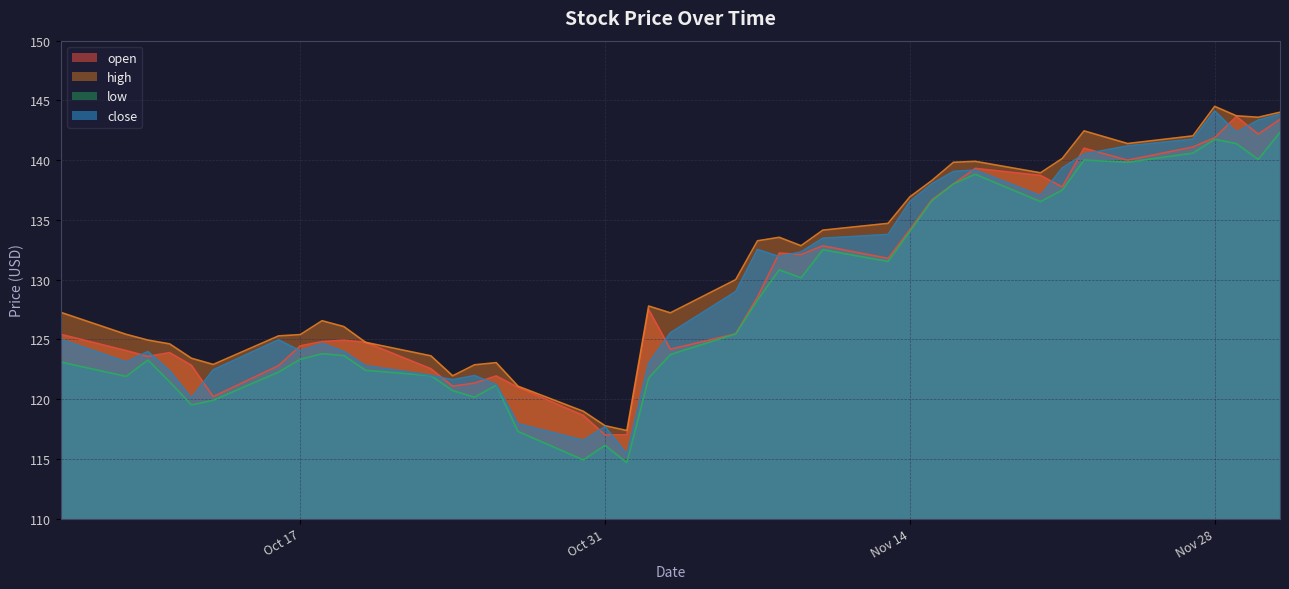

Where does the close series first go above 125?

2023-11-03